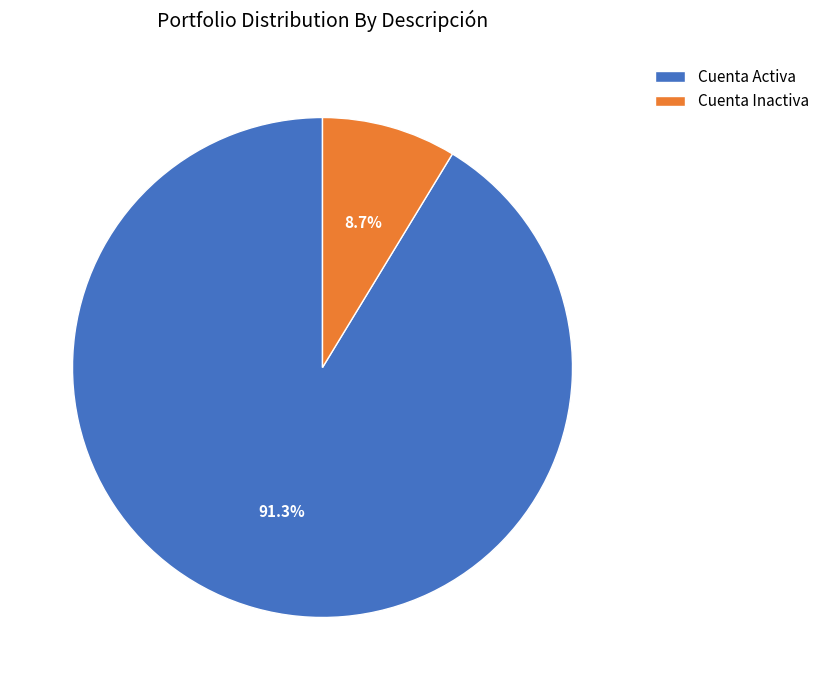

What percentage is the Cuenta Inactiva slice, to the nearest percent?

9%